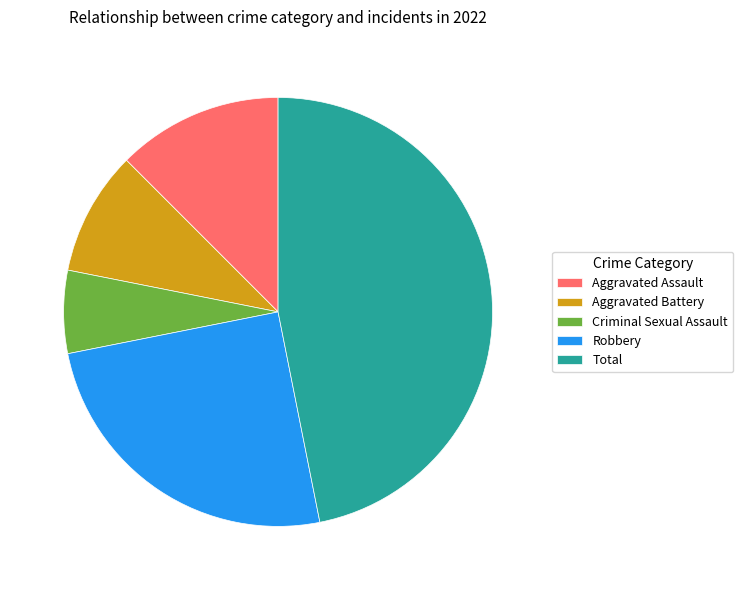

How many segments does this pie chart have?

5